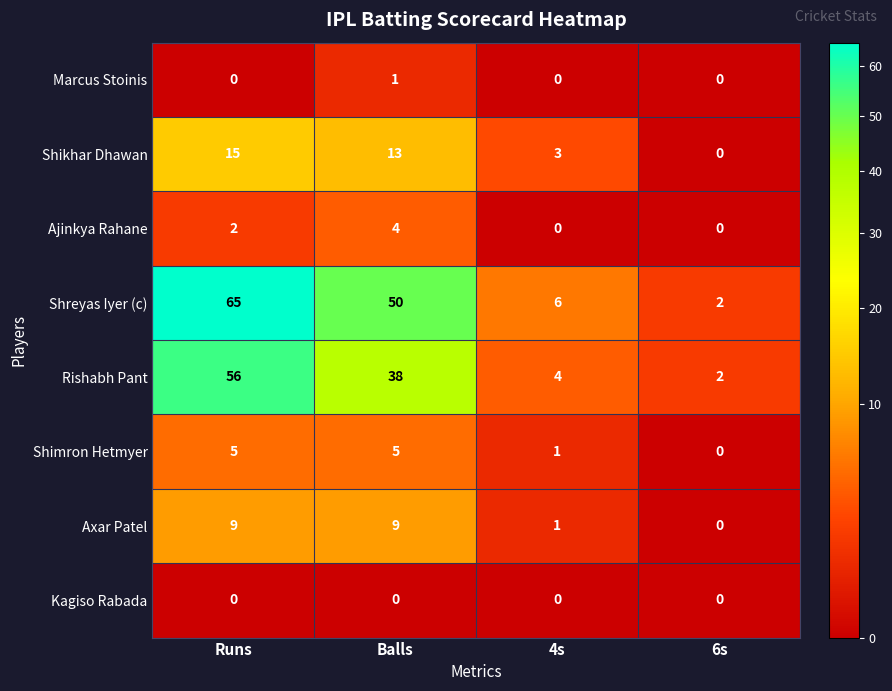

What is the difference between the maximum and second lowest values in the Ajinkya Rahane series?

4